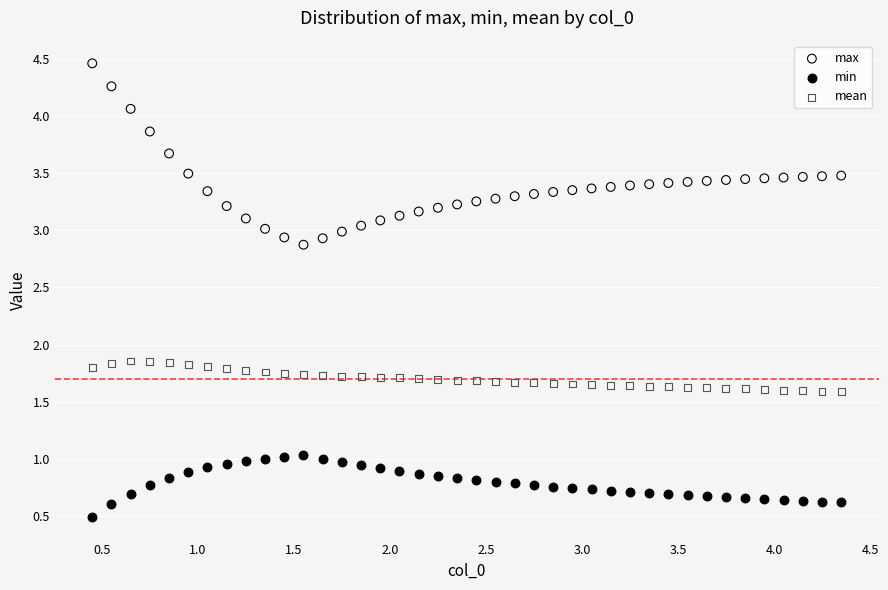

Which series has the widest spread of Y values?

max